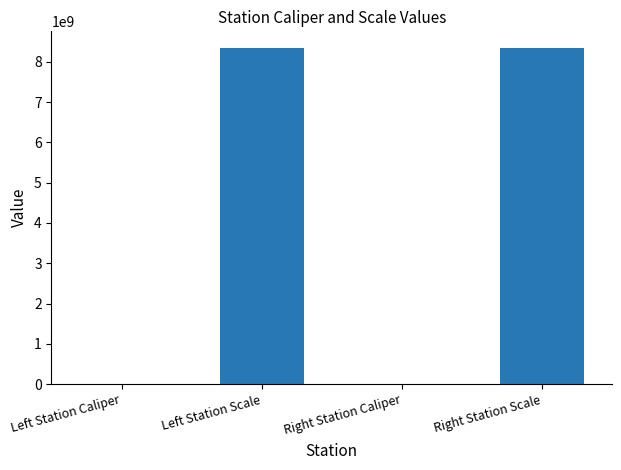

What is the sum of all values?

16680442074